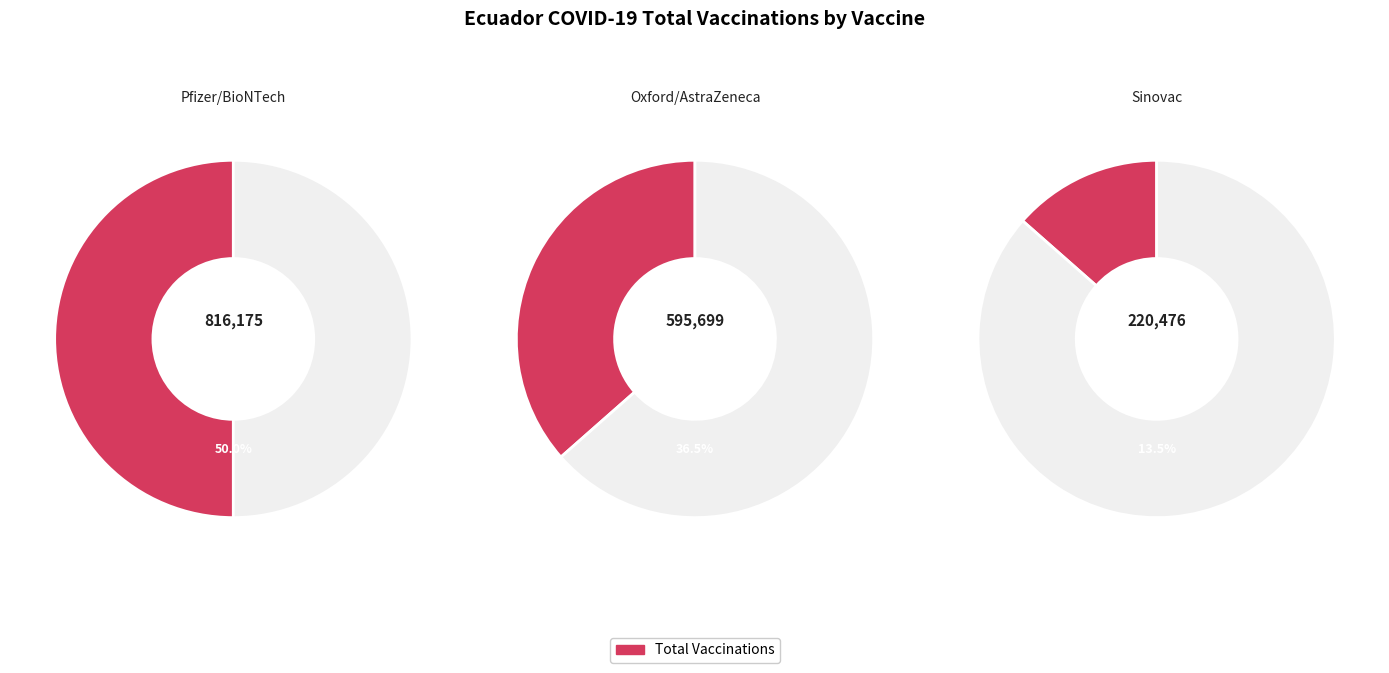

What percentage is the Oxford/AstraZeneca slice, to the nearest percent?

36%